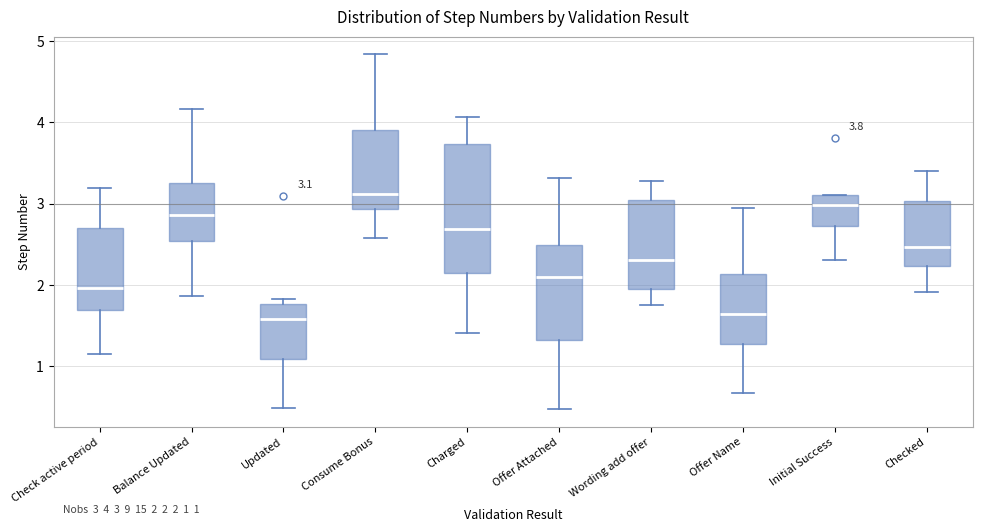

Comparing the boxes themselves (not the whiskers), which one is the tallest?

Charged